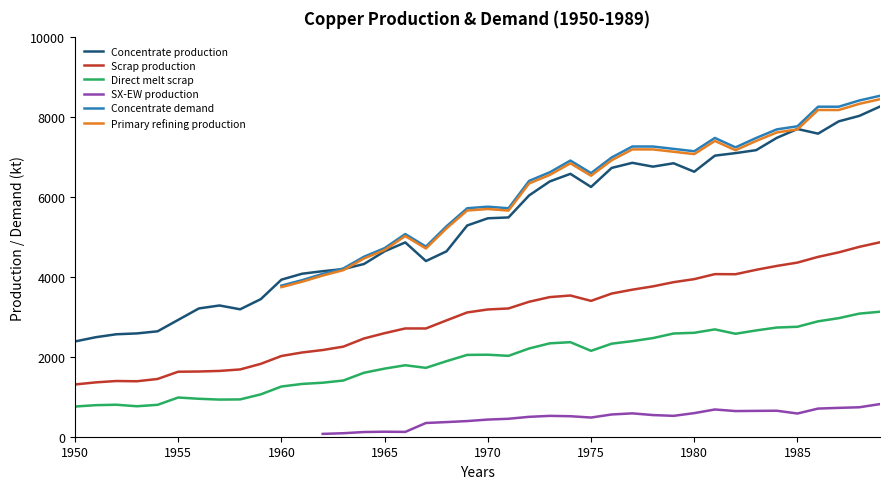

How many distinct data groups are displayed?

6